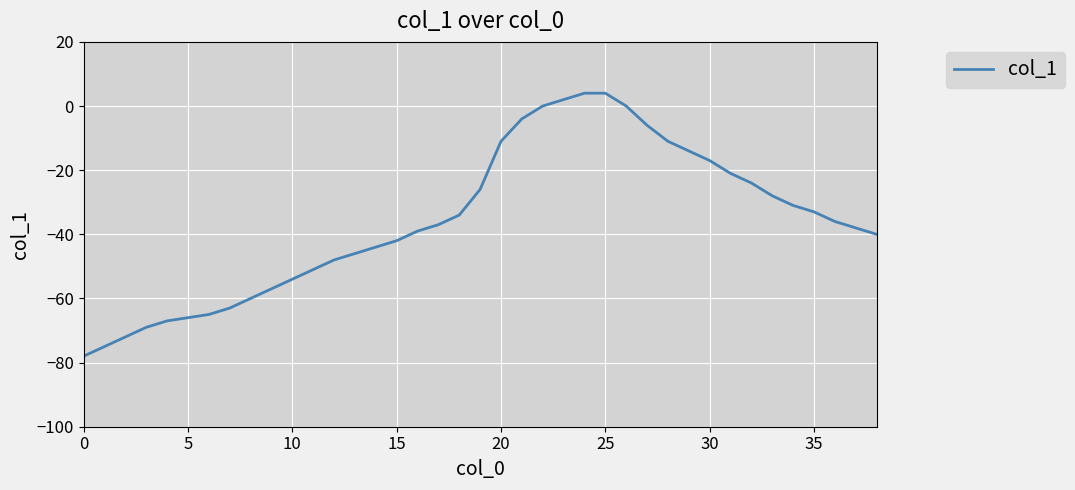

What is the smallest value displayed?

-78